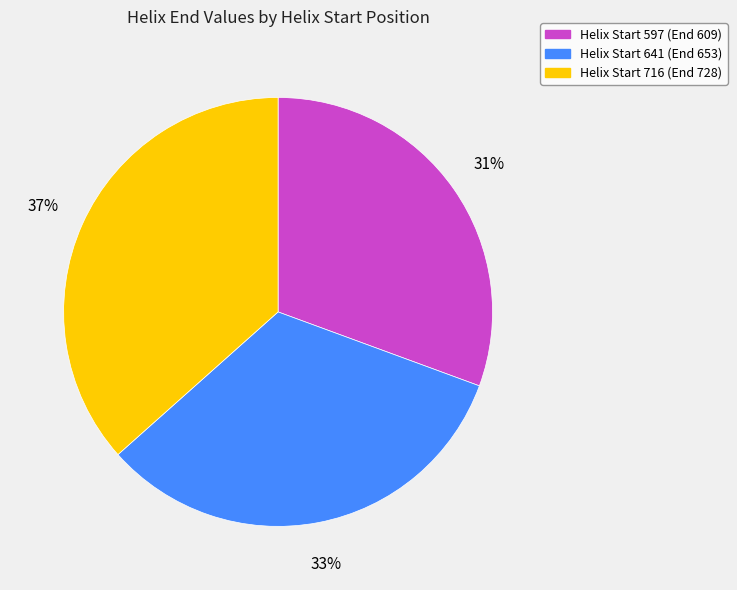

Between Helix Start 641 (End 653) and Helix Start 597 (End 609), which is larger?

Helix Start 641 (End 653)